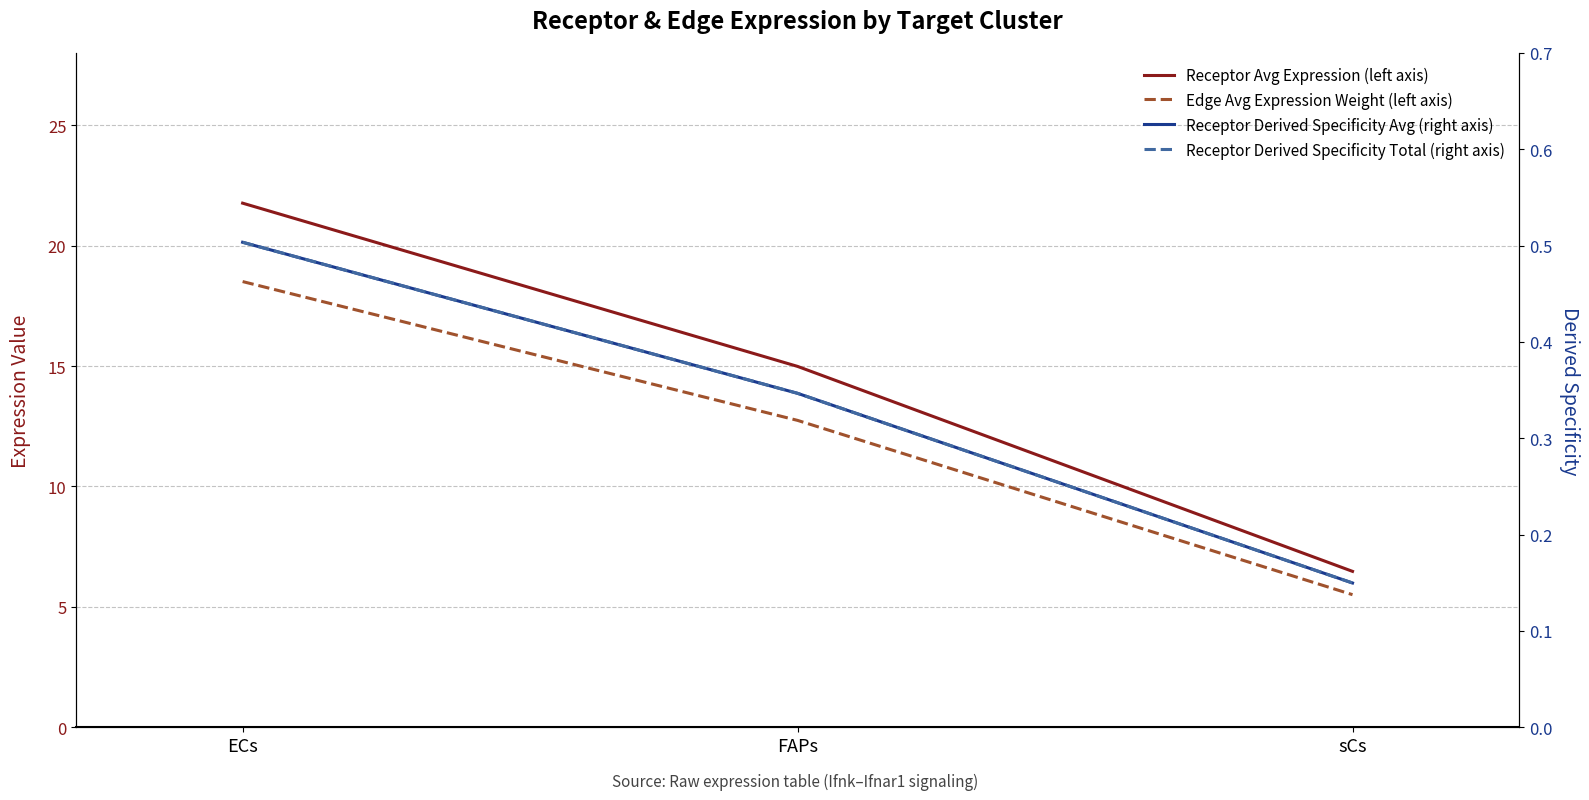

Reading right to left, what are all the values shown in this chart?

Receptor Avg Expression (left axis): 6.5	15.0	21.8
Edge Avg Expression Weight (left axis): 5.5	12.7	18.5
Receptor Derived Specificity Avg (right axis): 0.1	0.3	0.5
Receptor Derived Specificity Total (right axis): 0.1	0.3	0.5